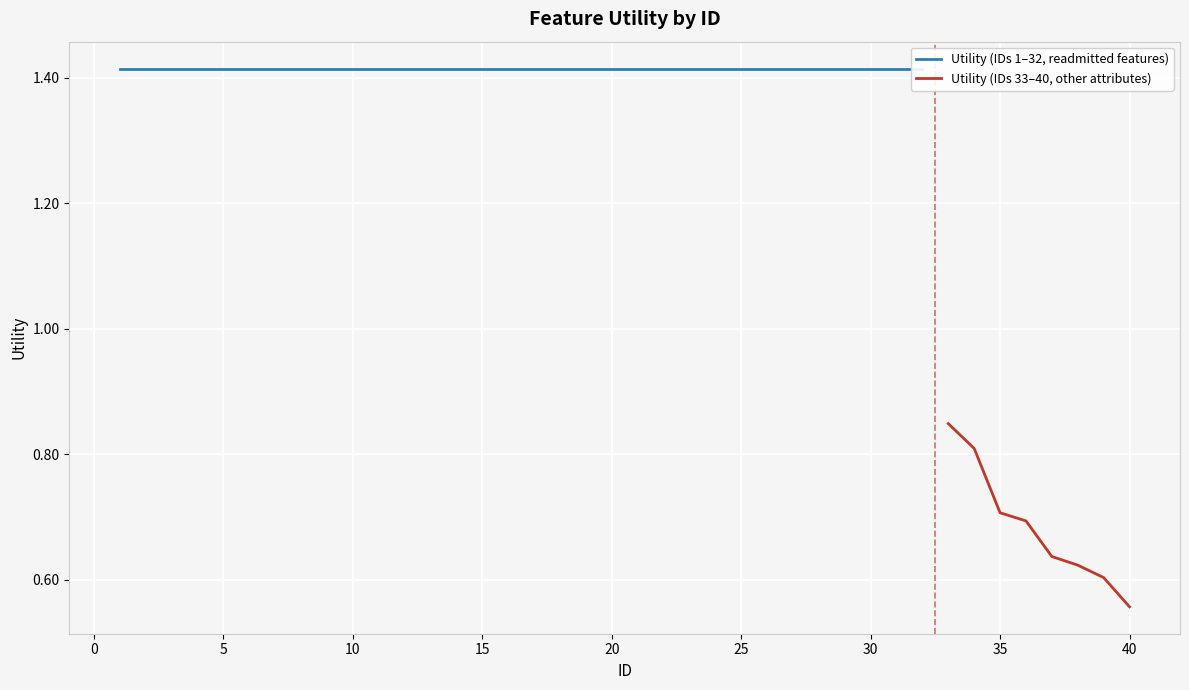

Which category has the lowest value across all series?

40